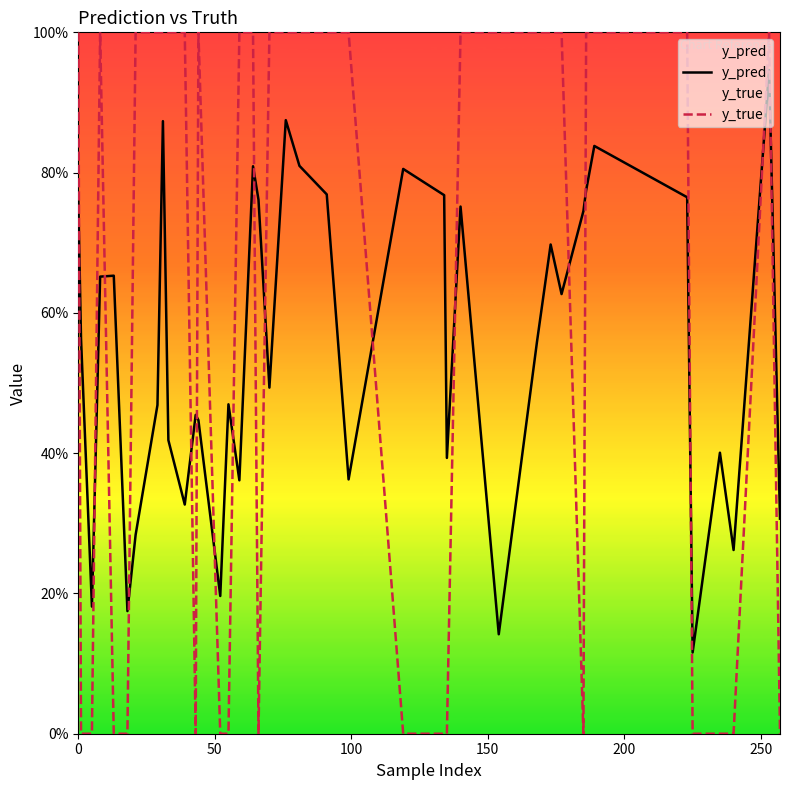

How many interior local valleys does the y_pred series have?

12